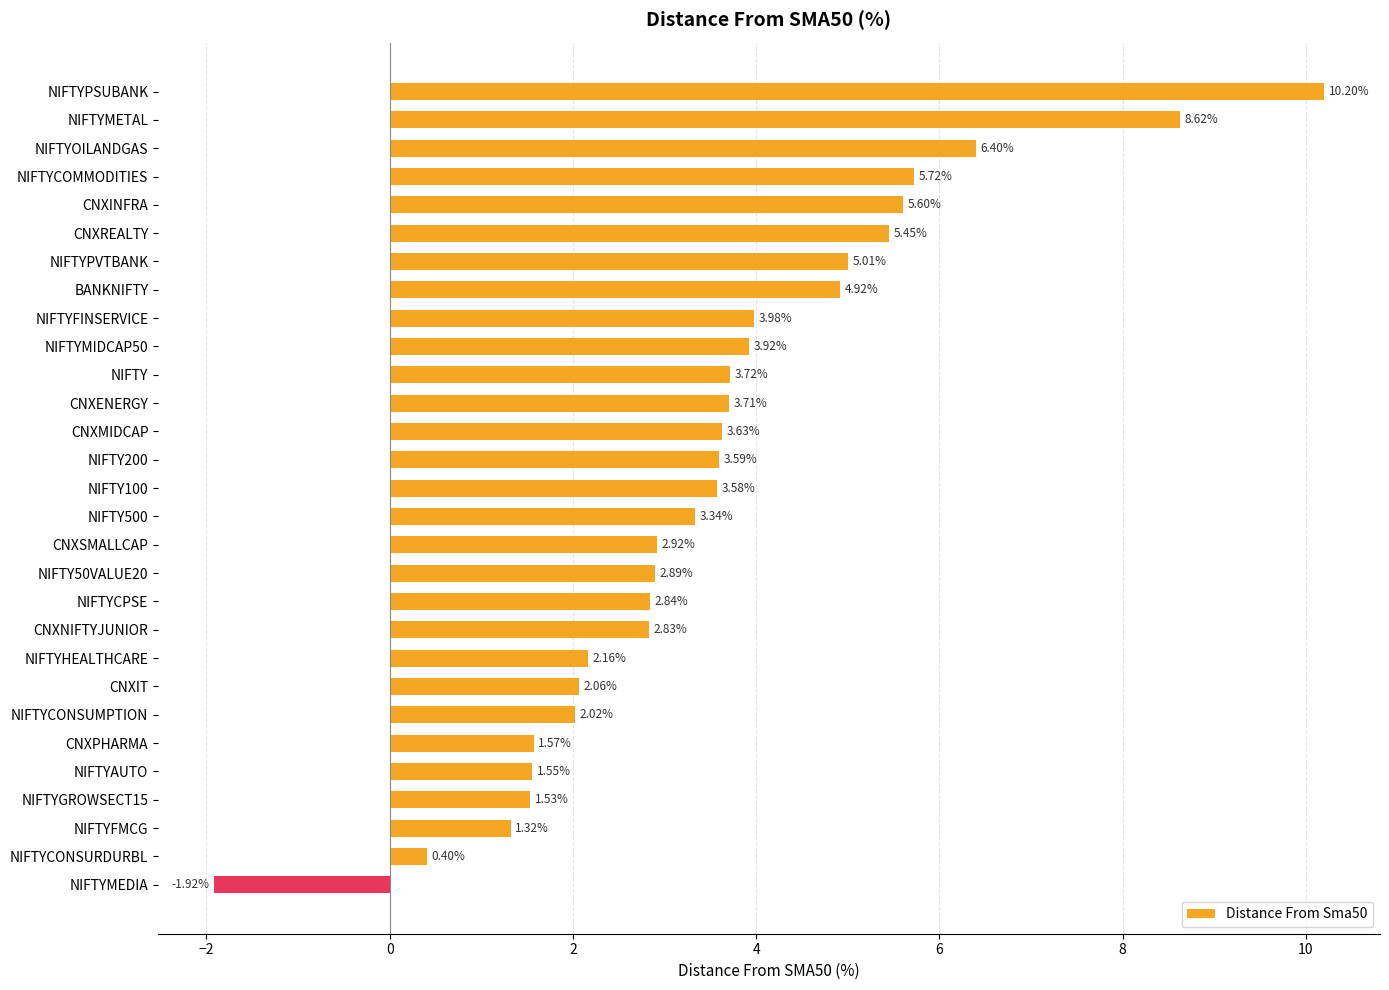

What is the sum of all values?

103.6